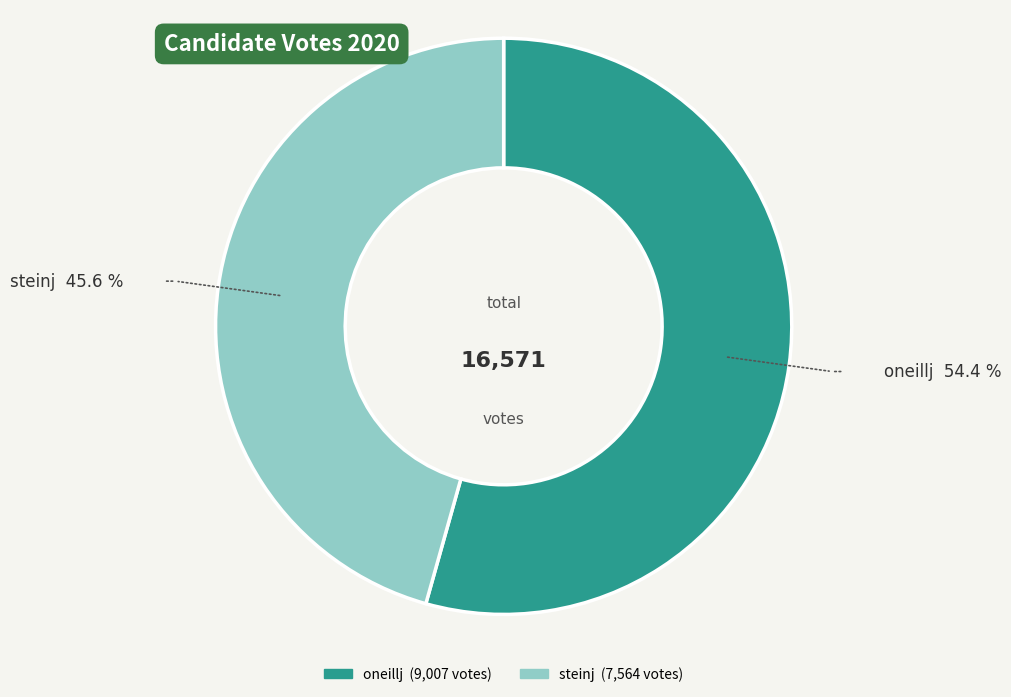

How many segments does this pie chart have?

2